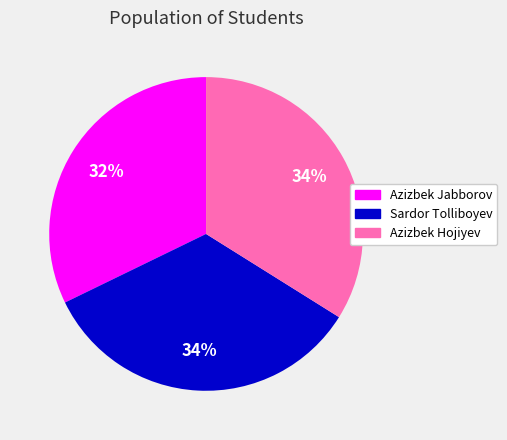

Between Sardor Tolliboyev and Azizbek Jabborov, which is larger?

Sardor Tolliboyev